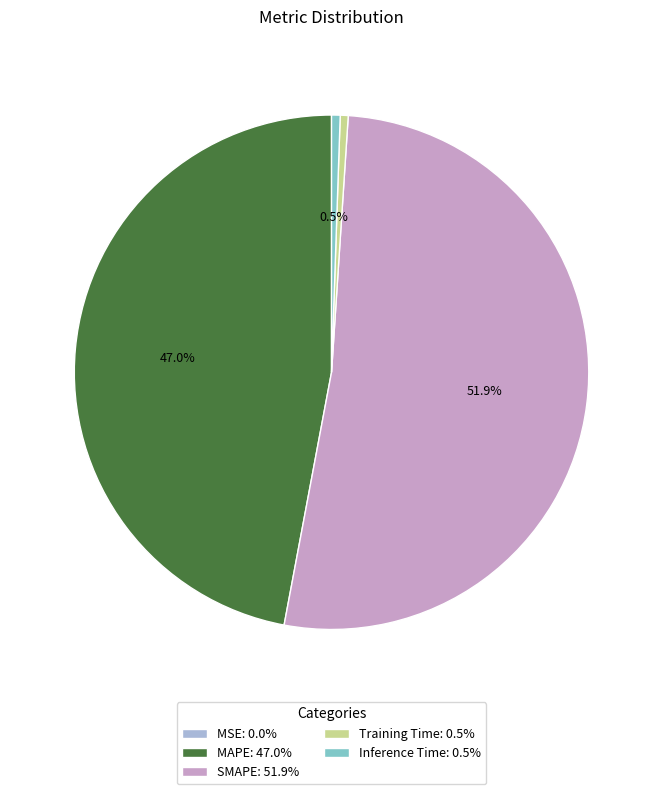

Is there a majority slice in this chart?

Yes